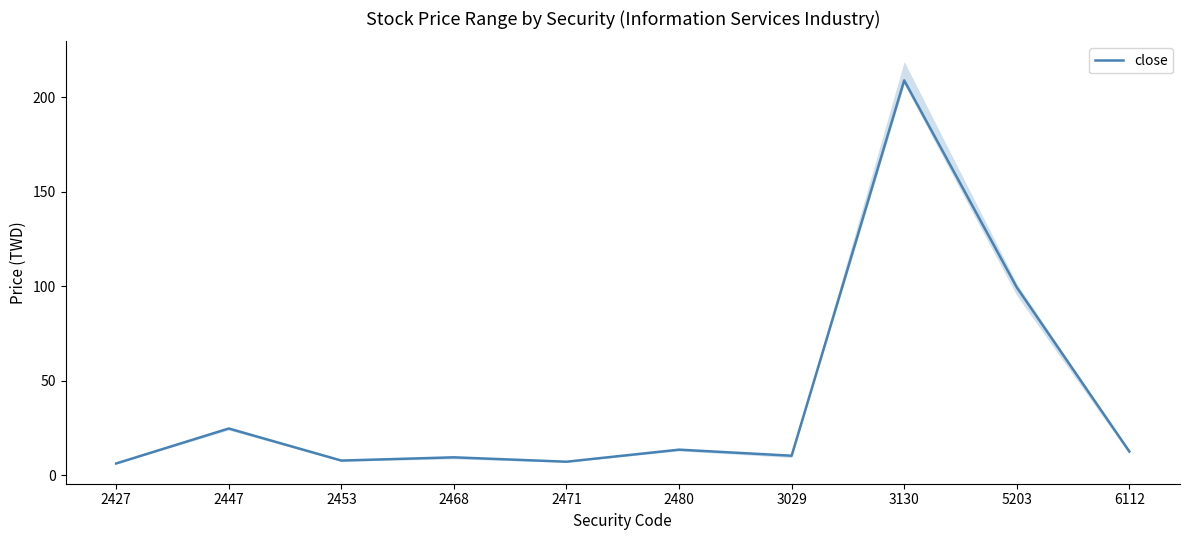

What is the minimum value shown in the chart?

6.3